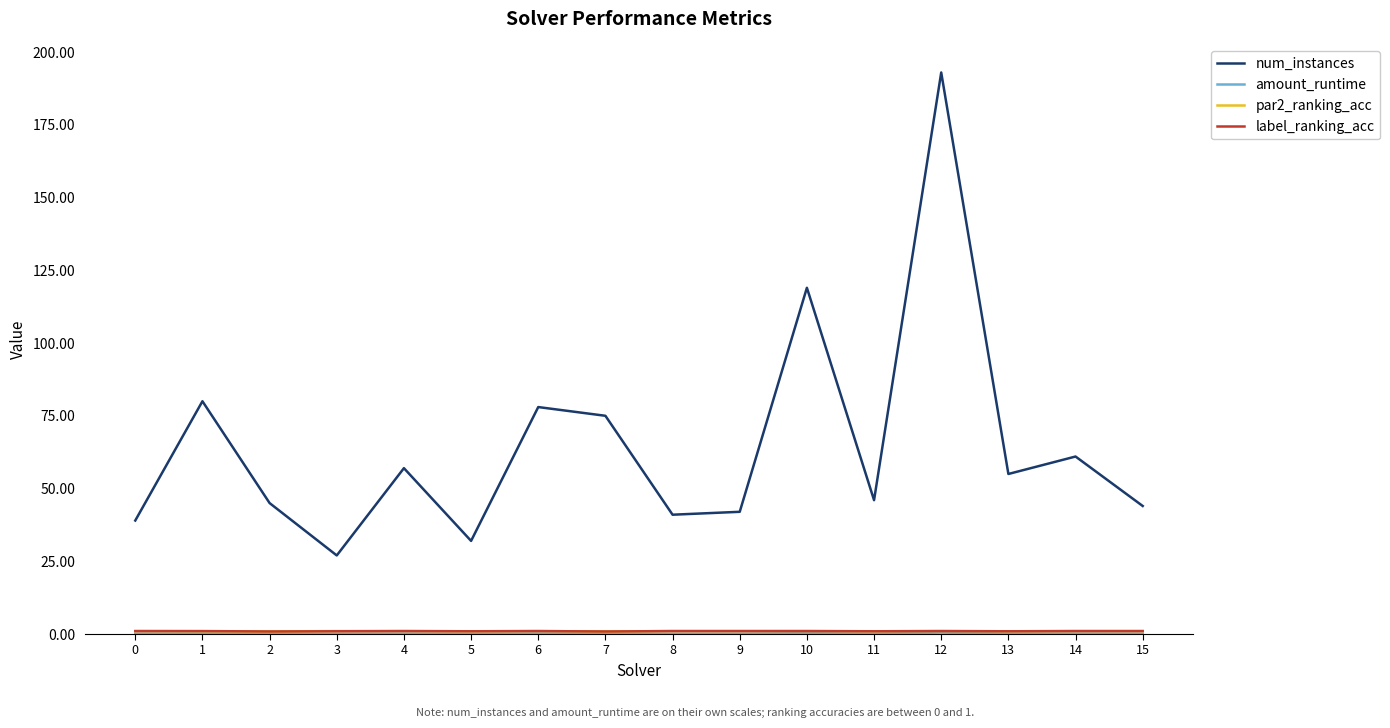

Does the chart display data point markers on the line(s)?

No